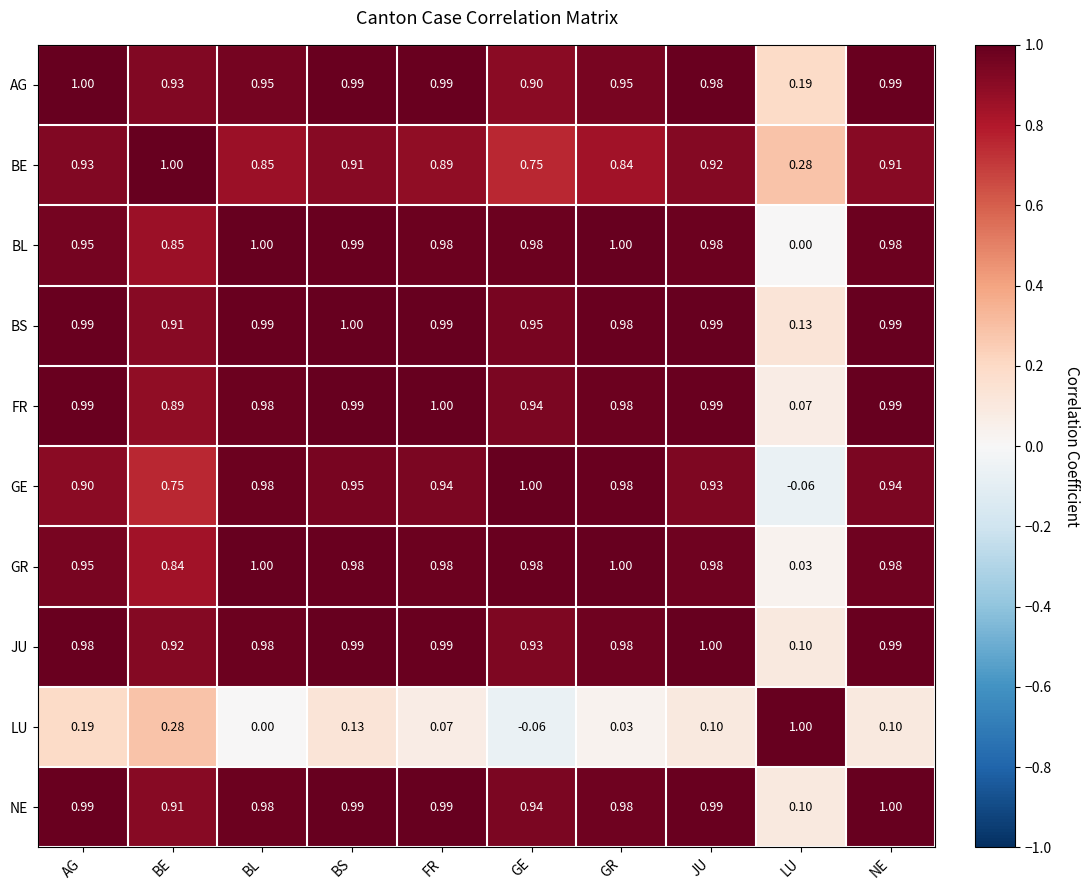

Which series has the largest total across all categories?

BS